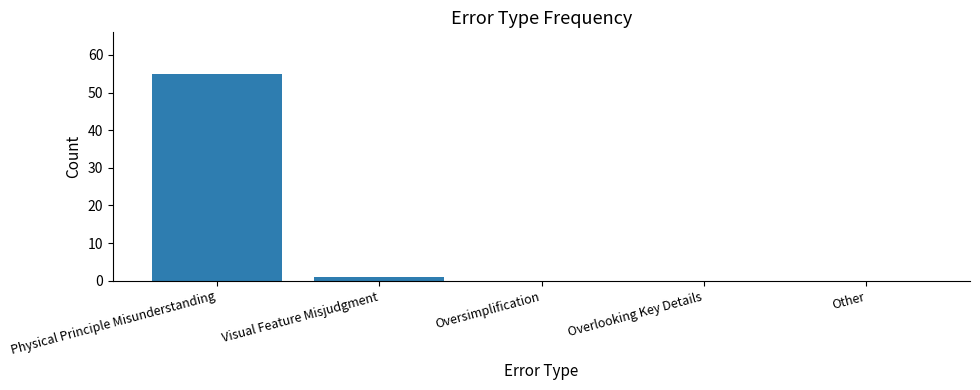

What is the change in value from Physical Principle Misunderstanding to Overlooking Key Details?

-55